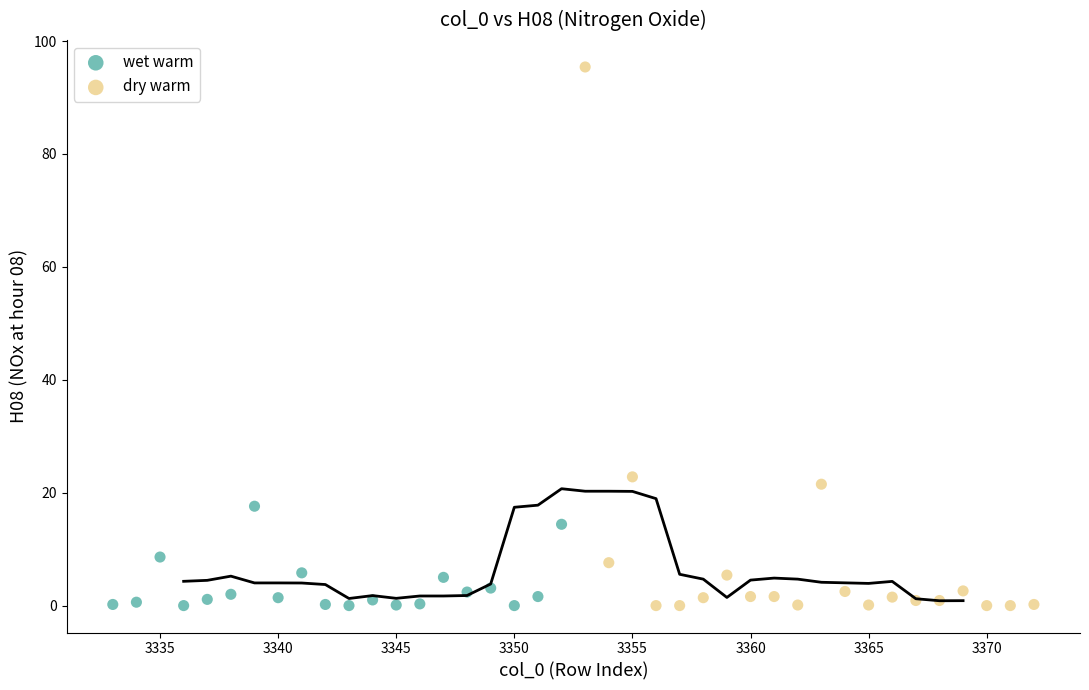

Which series has the largest Y range (max minus min)?

dry warm